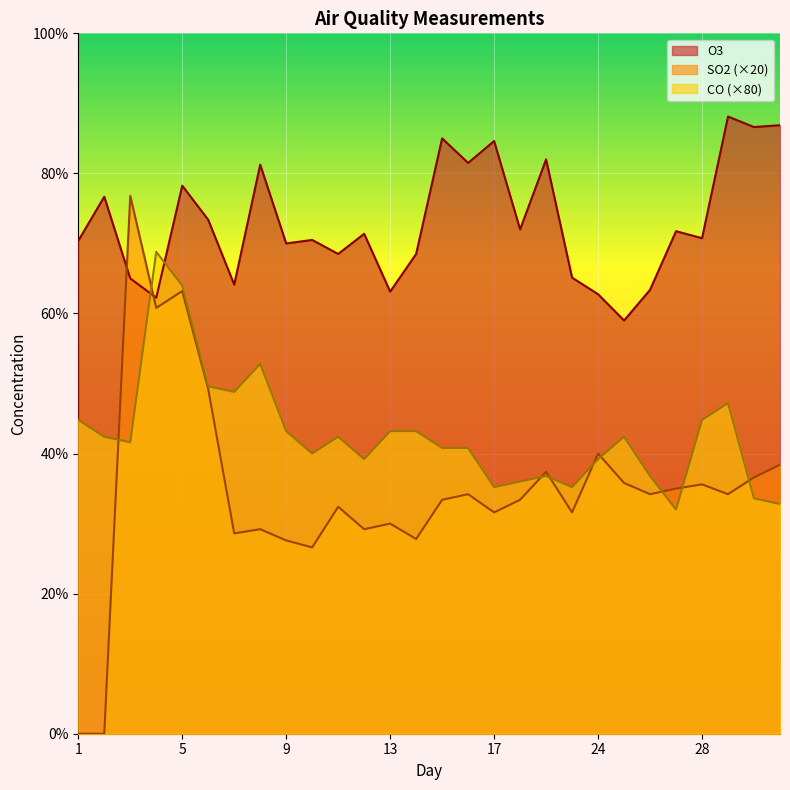

How many interior local peaks does the O3 series have?

10